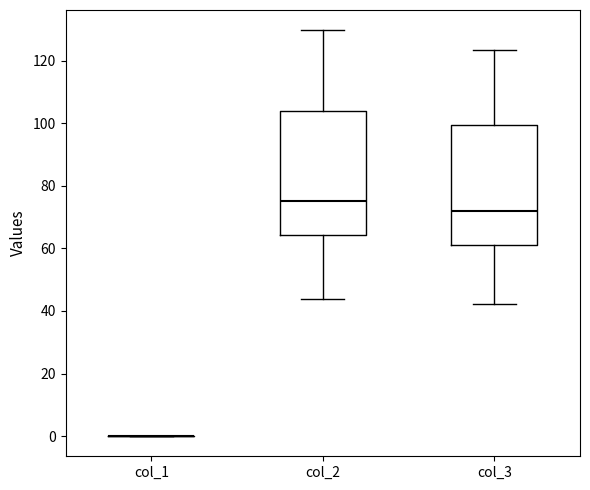

Where does the median line of the box for col_2 sit on the y-axis? The values are not printed on the chart, so give them approximately, as read against the axis.

76